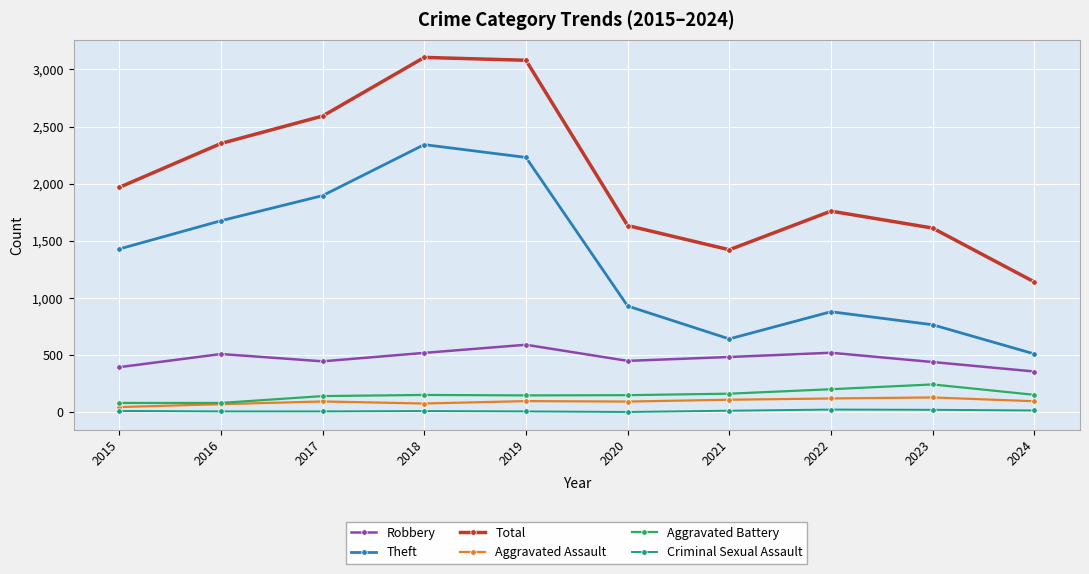

Which series changed the most between 2016 and 2020?

Theft